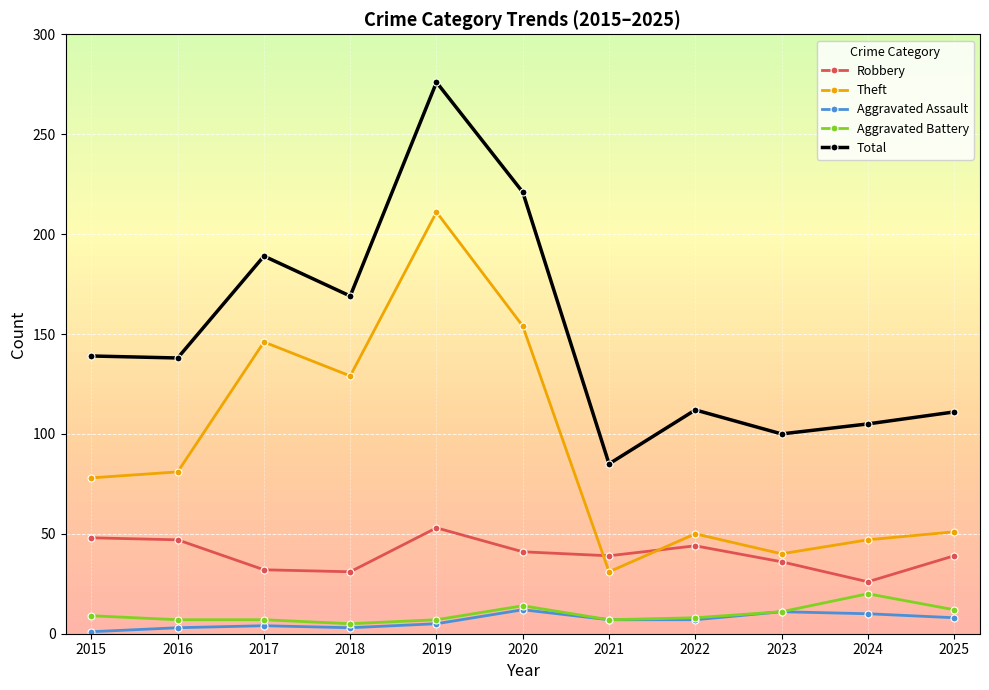

True or false: Total and Aggravated Assault cross at least once.

False